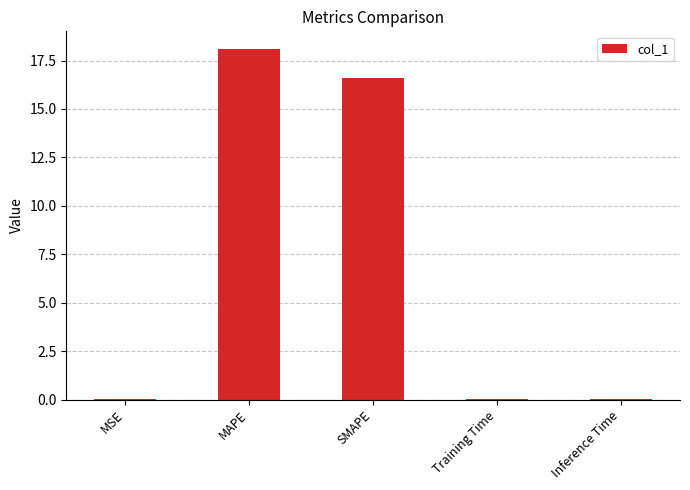

Is it true that the value at MAPE is 18.1?

True